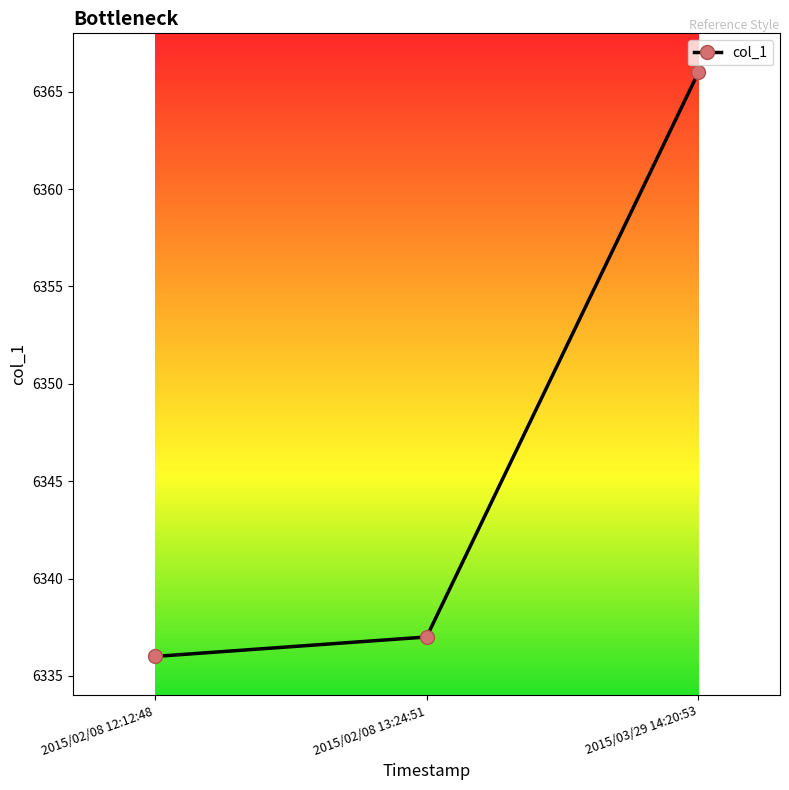

What is the average value?

6346